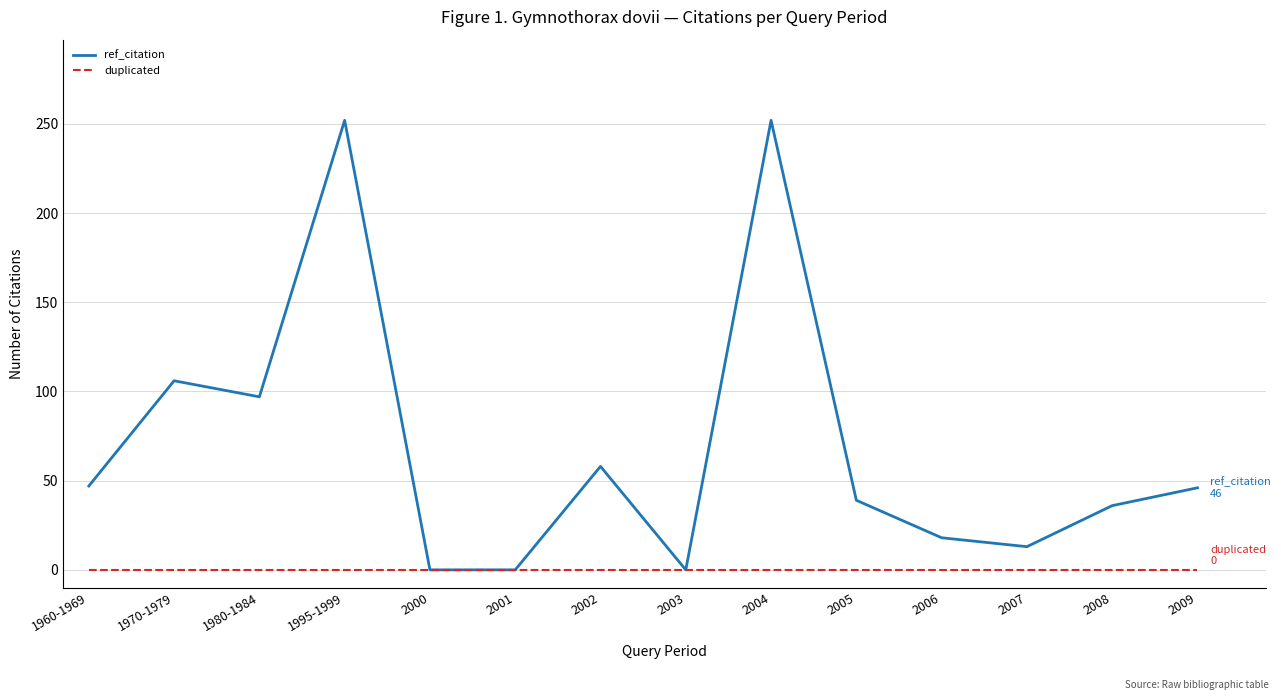

The value of ref_citation at 2000 is -114. True or false?

False